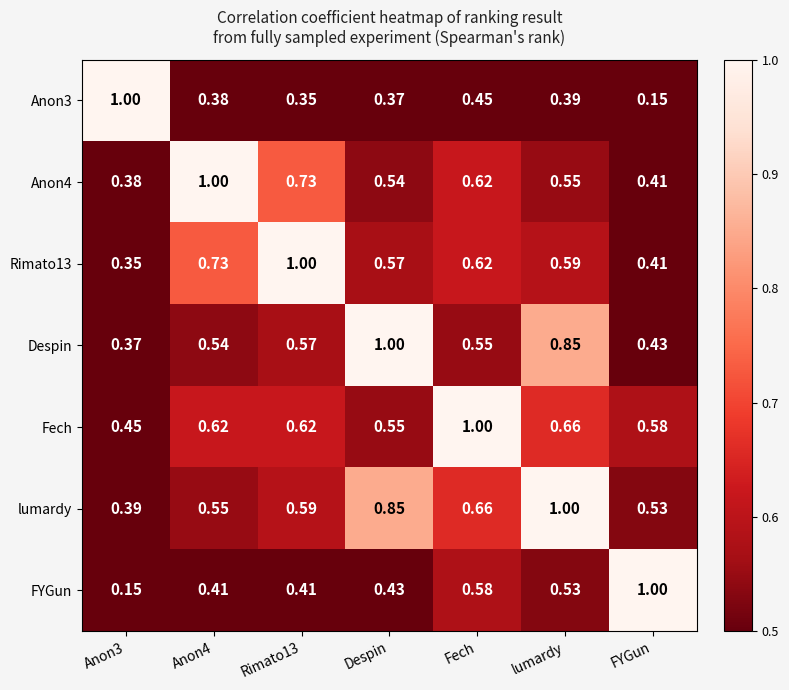

Which series has the largest total across all categories?

lumardy